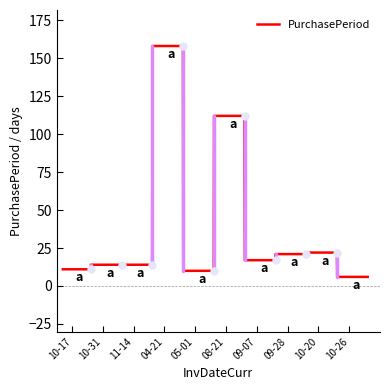

What is the greatest value displayed?

158